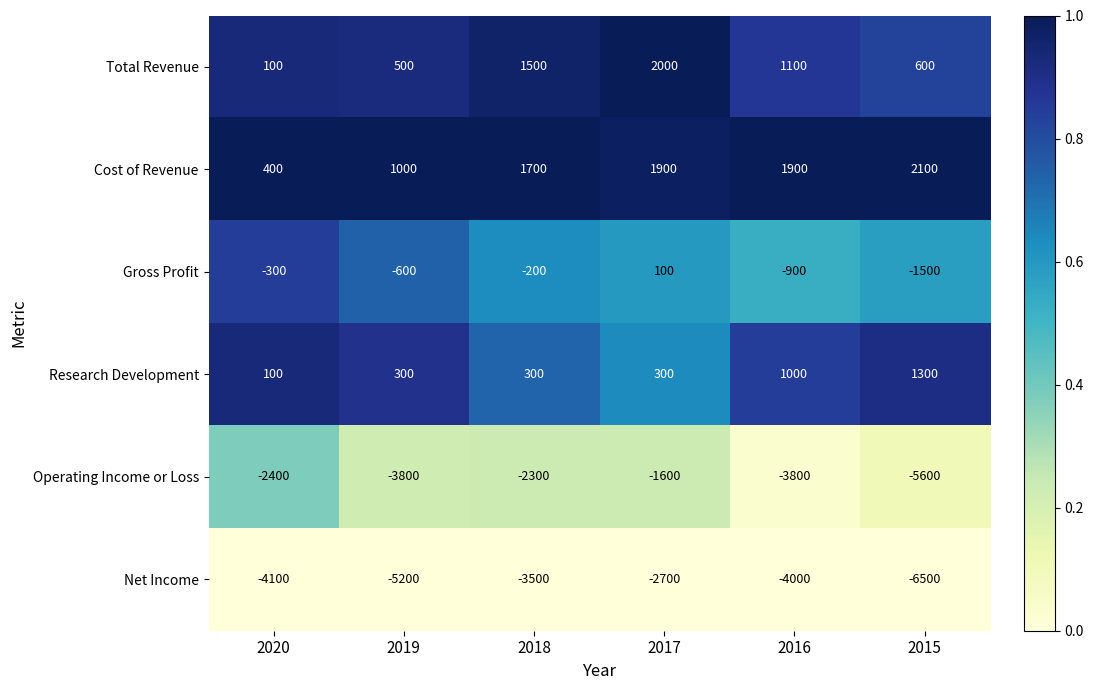

Which label corresponds to the largest value in the chart?

2015